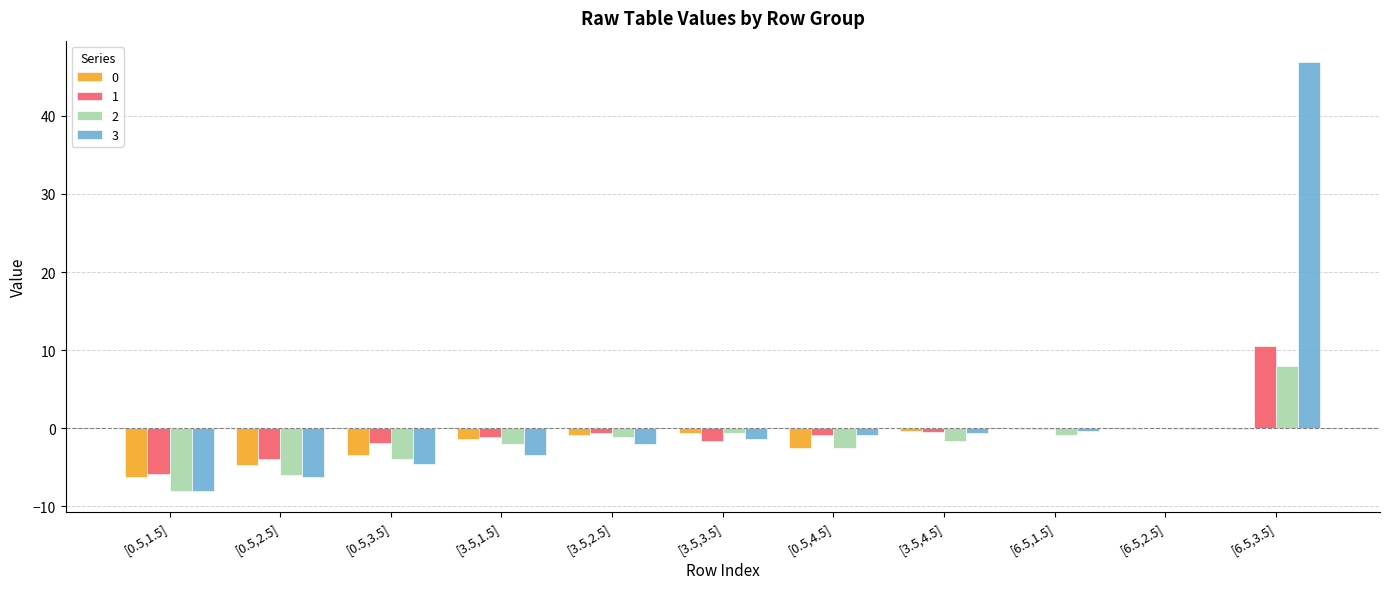

At which category is the sum across all series the highest?

[6.5,3.5]